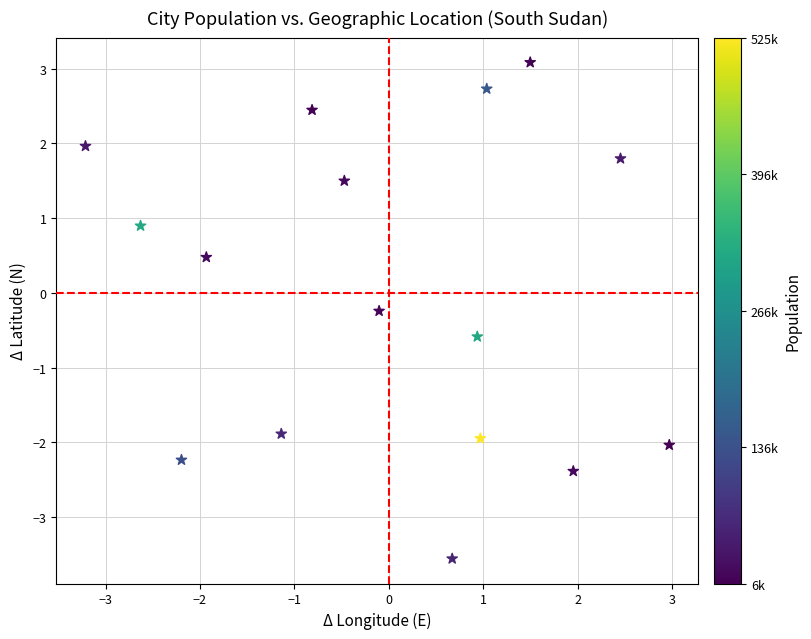

What is the range of Y values (max minus min)?

6.6